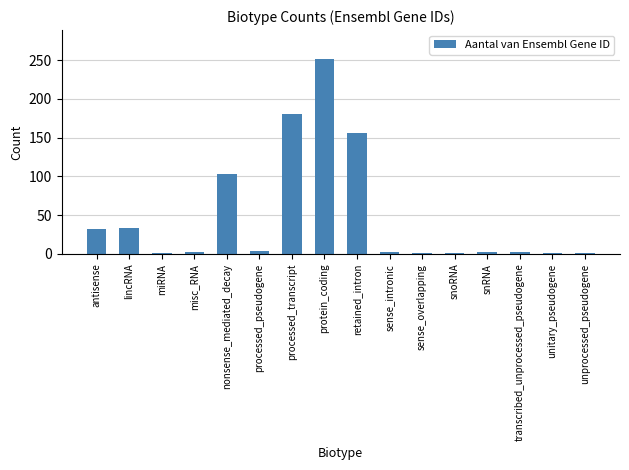

The chart shows a value of 334 at protein_coding. True or false?

False